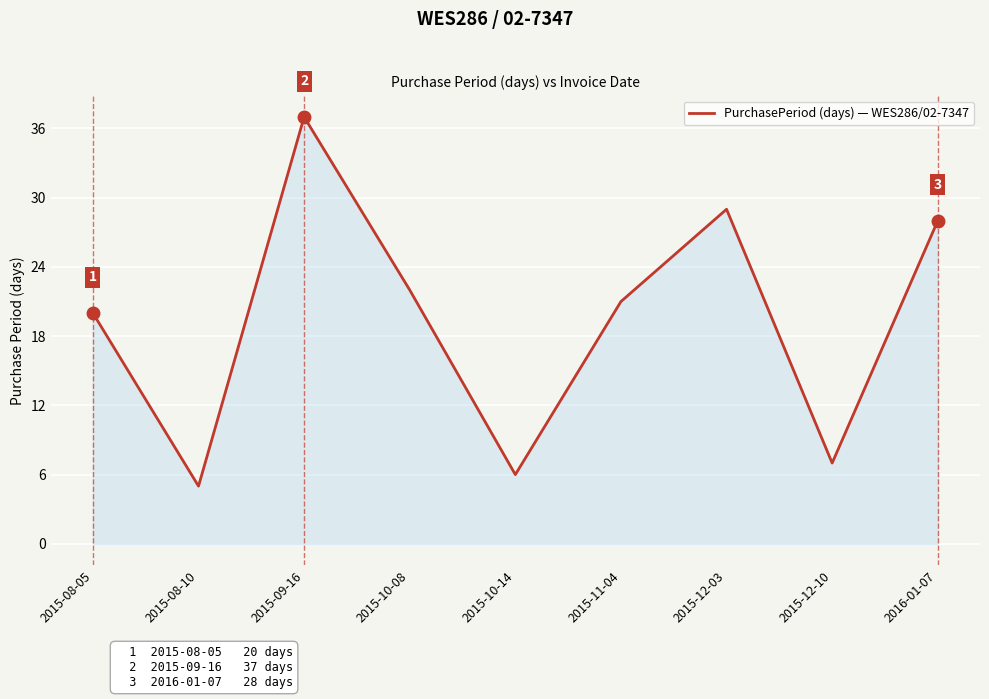

Is it true that the value at 2015-11-04 is 34?

False